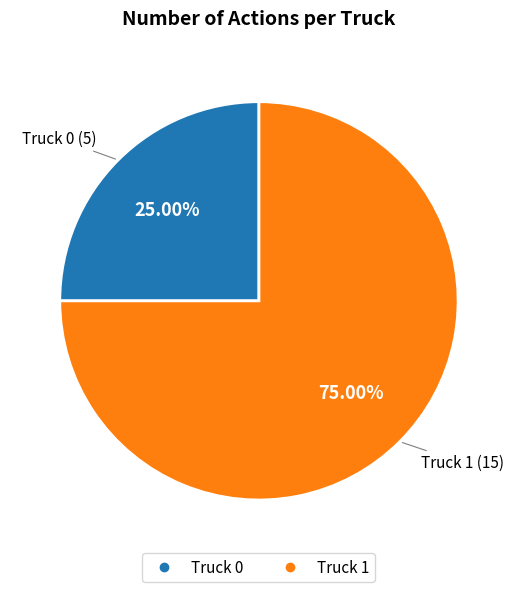

True or false: Truck 0 accounts for 11% of the total.

False